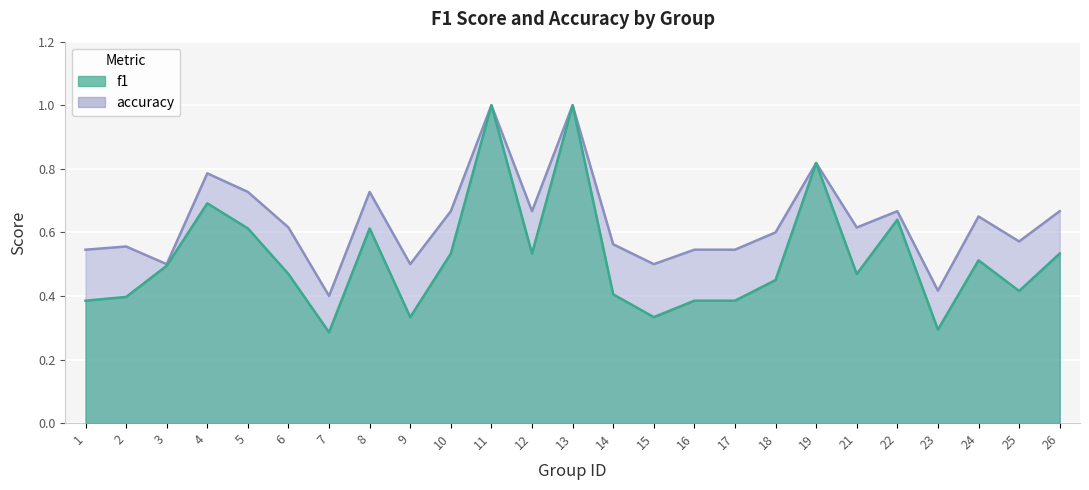

Reading right to left, transcribe all the data shown in this chart.

f1: 0.5	0.4	0.5	0.3	0.6	0.5	0.8	0.5	0.4	0.4	0.3	0.4	1.0	0.5	1.0	0.5	0.3	0.6	0.3	0.5	0.6	0.7	0.5	0.4	0.4
accuracy: 0.7	0.6	0.7	0.4	0.7	0.6	0.8	0.6	0.5	0.5	0.5	0.6	1.0	0.7	1.0	0.7	0.5	0.7	0.4	0.6	0.7	0.8	0.5	0.6	0.5